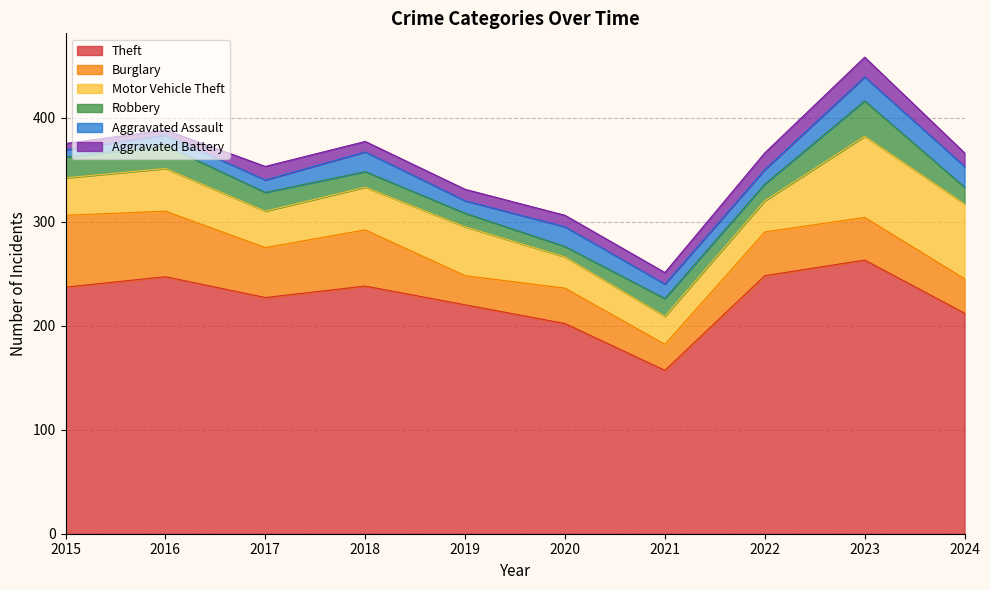

What is the maximum value shown in the chart?

263